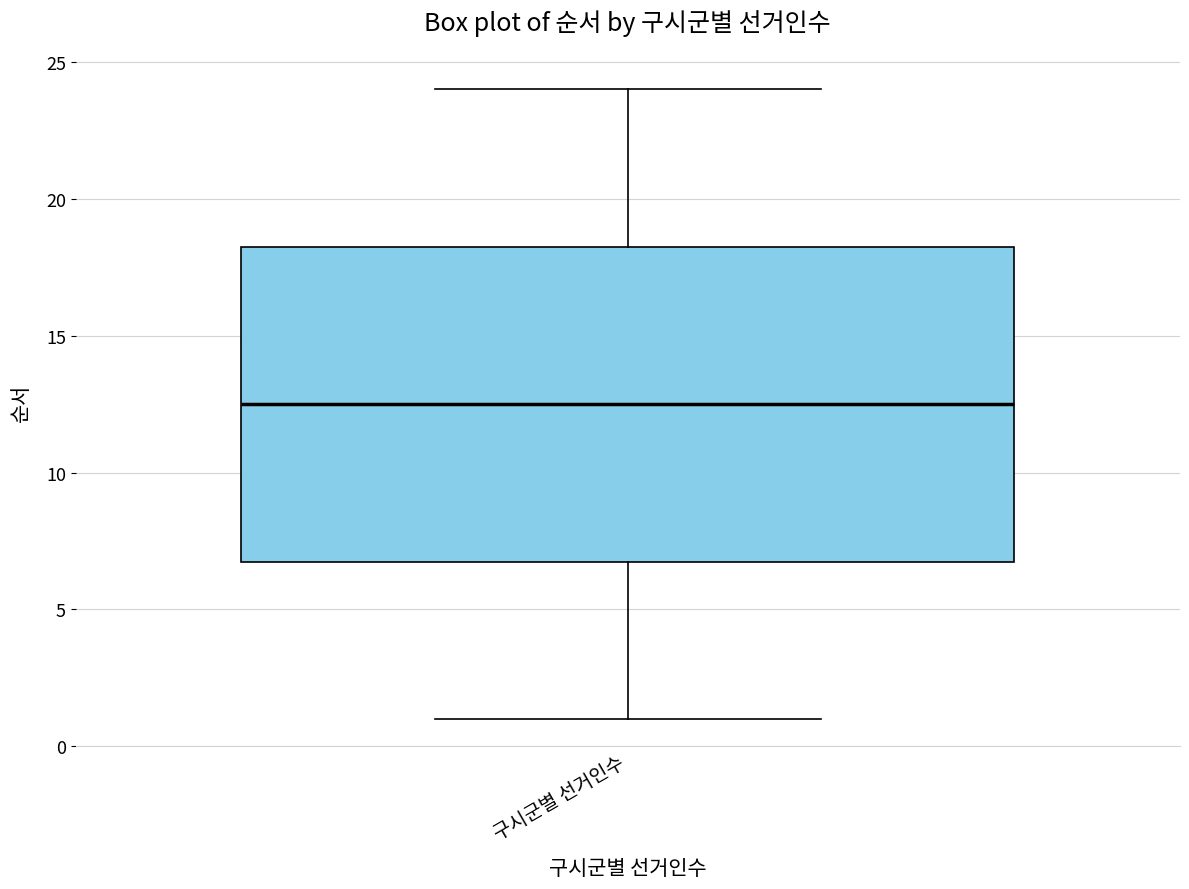

Transcribe this box plot: give where the median line is, the range the box spans, and where the two whiskers end, as read against the y-axis. The values are not printed on the chart, so give them approximately, as read against the axis.

median 12.5, box 7.0 to 18.5, whiskers 1.0 to 24.0